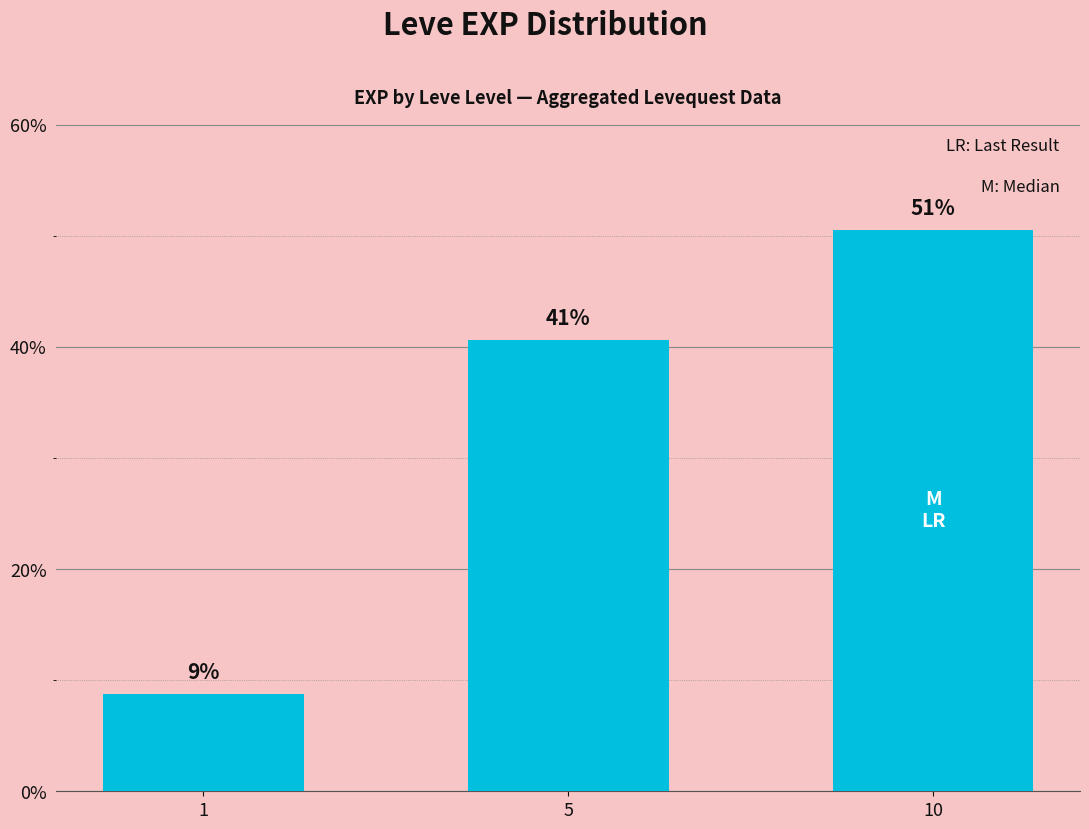

The value at 10 is 77.1. True or false?

False